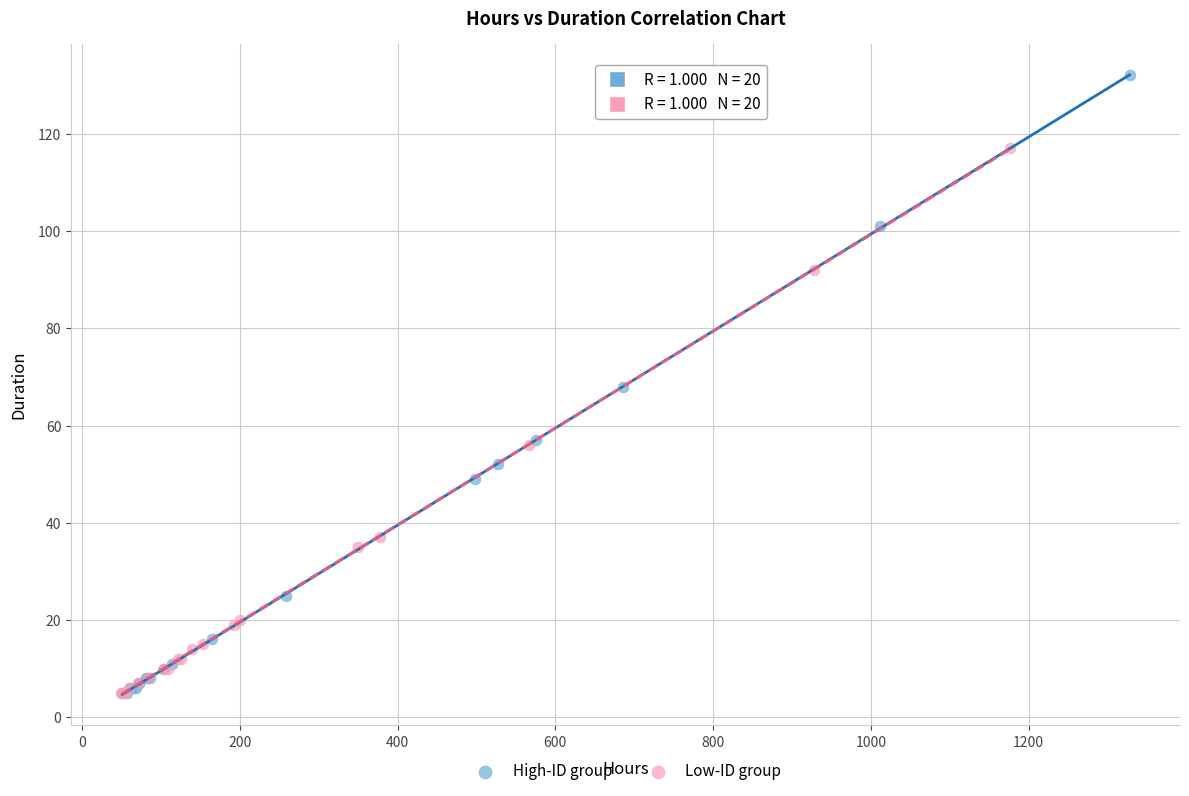

What are all the series names shown in the legend?

High-ID group, Low-ID group